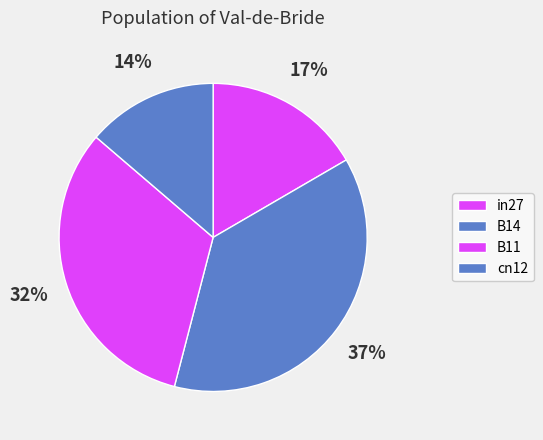

How many segments does this pie chart have?

4